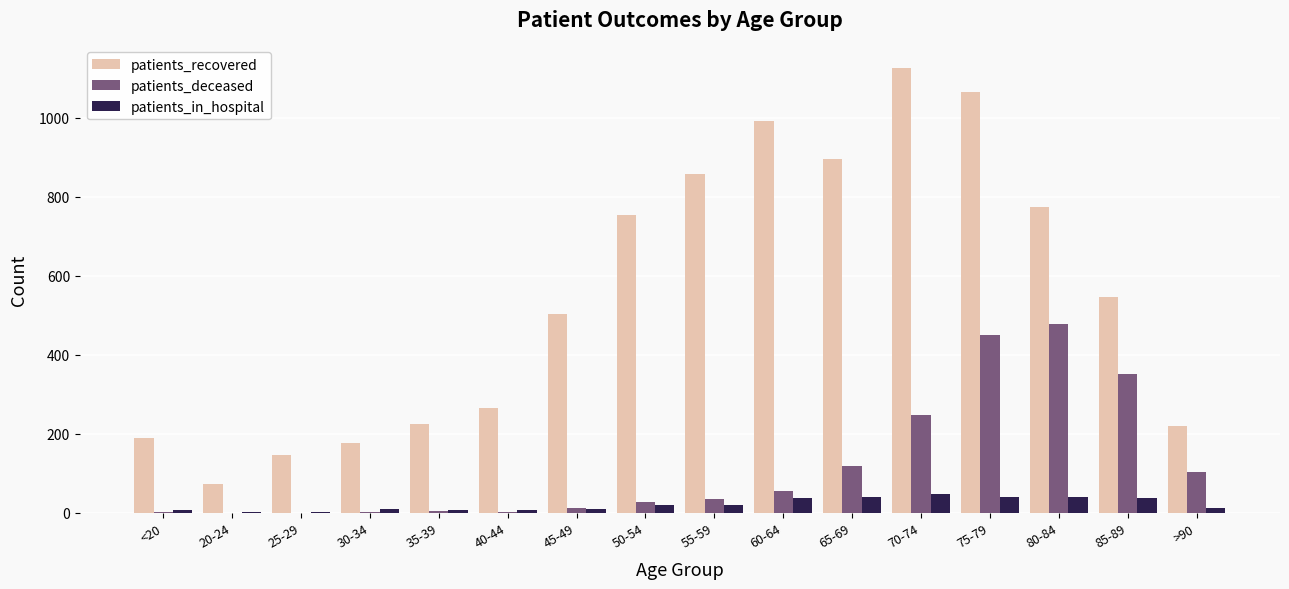

Between 80-84 and 85-89, which series saw the biggest shift?

patients_recovered